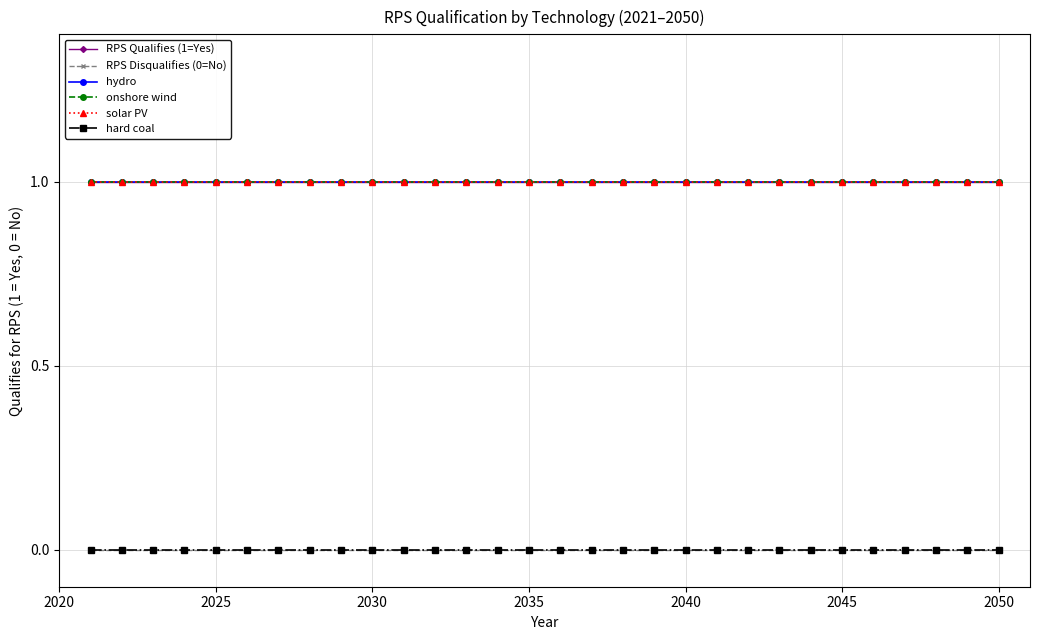

Which series has the largest range (max minus min)?

RPS Qualifies (1=Yes)